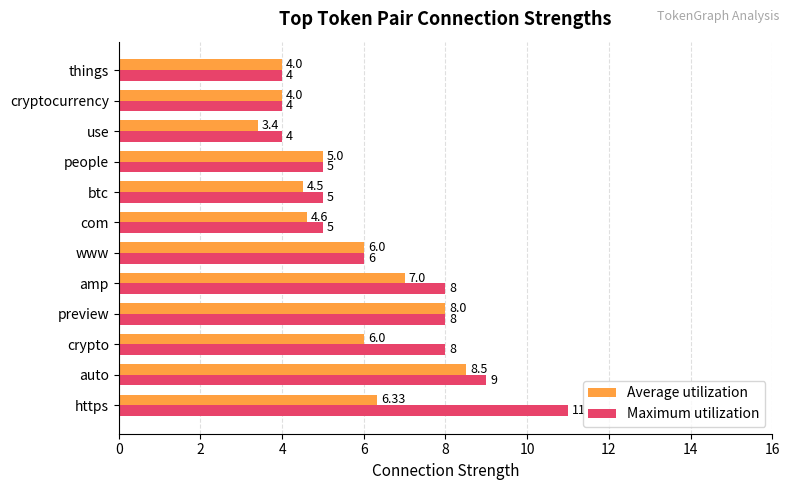

Between crypto and btc, which series saw the biggest shift?

Maximum utilization